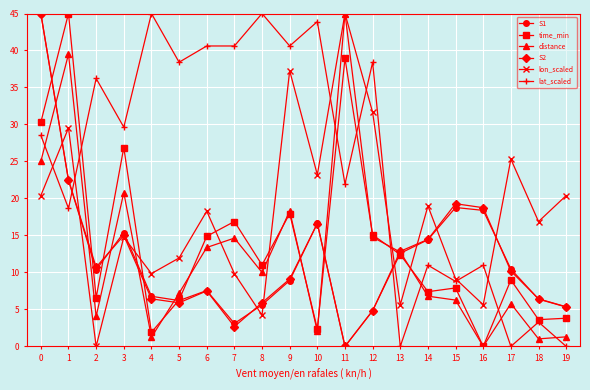

How many lines are shown in the chart?

6